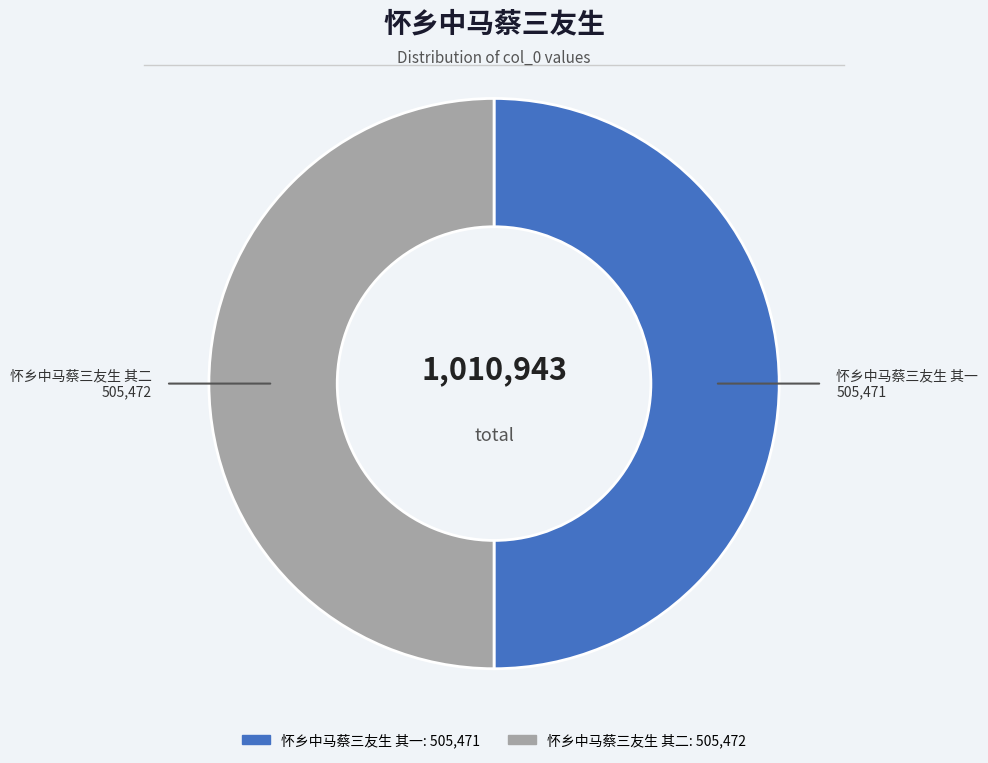

Is it true that 怀乡中马蔡三友生 其二 is 50% of the pie?

True